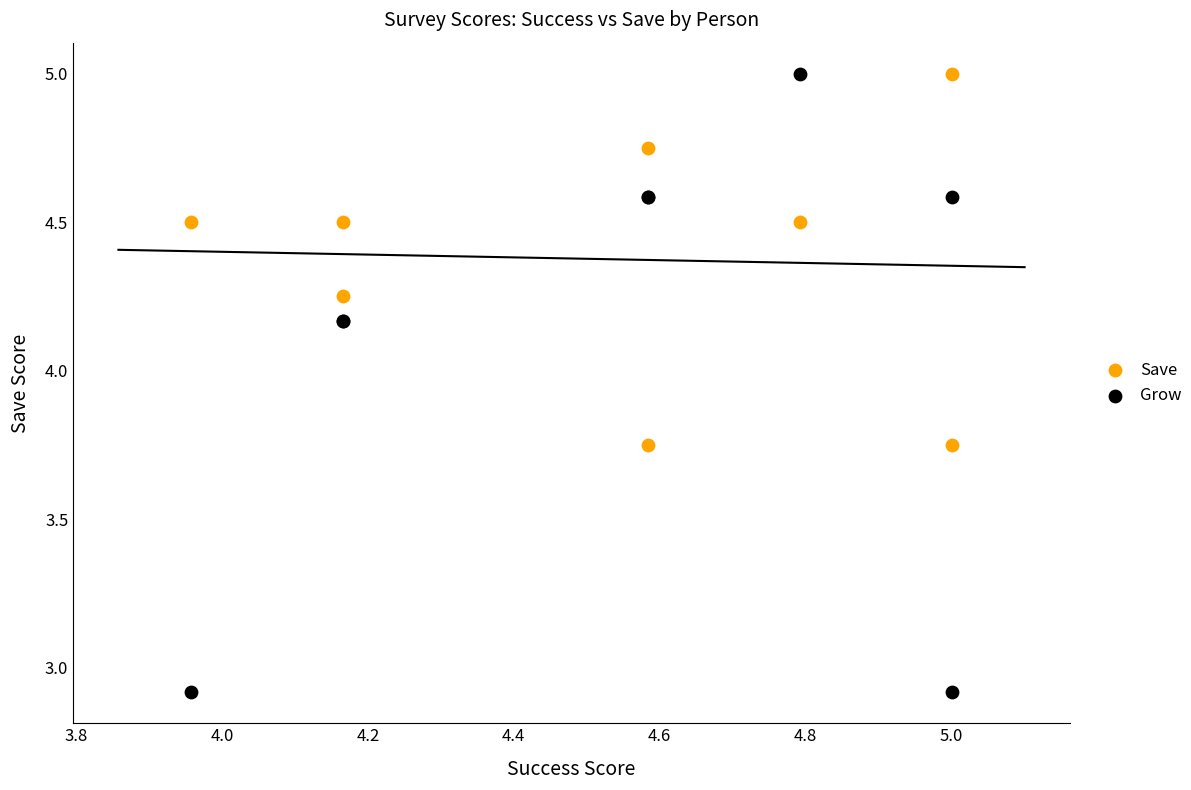

What is the X range (max minus min) for the scatter plot?

1.0